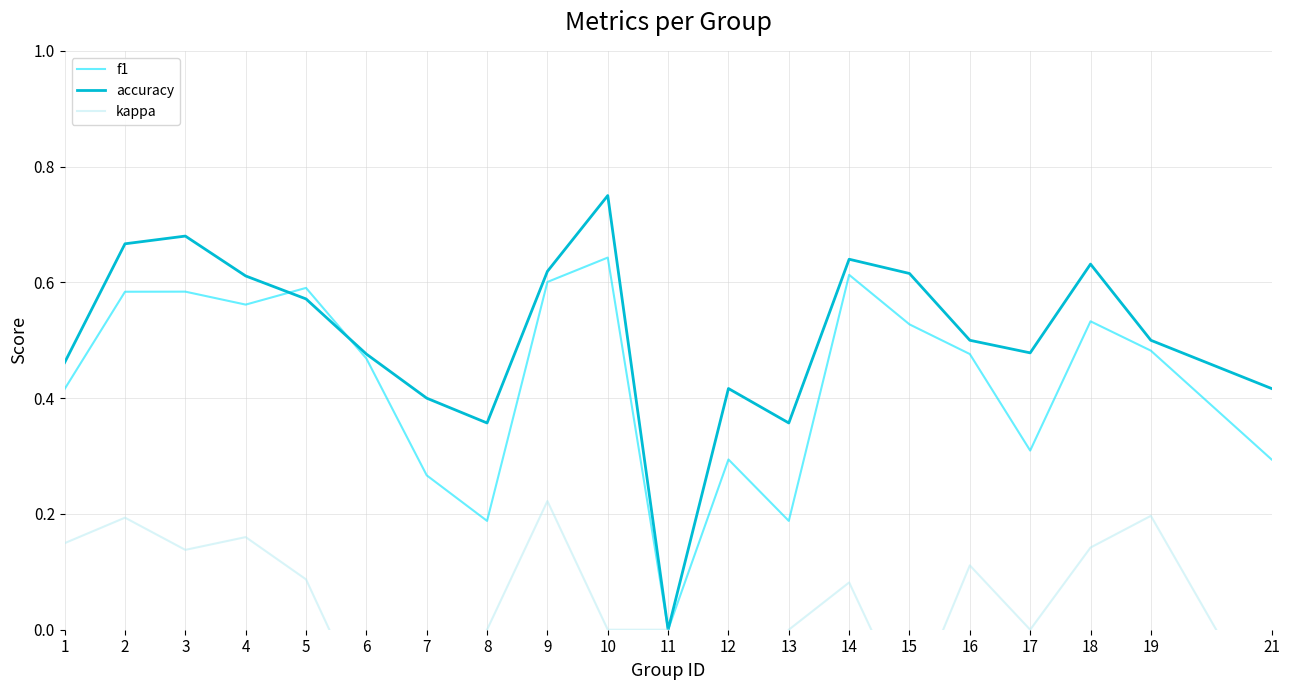

How many lines are shown in the chart?

3